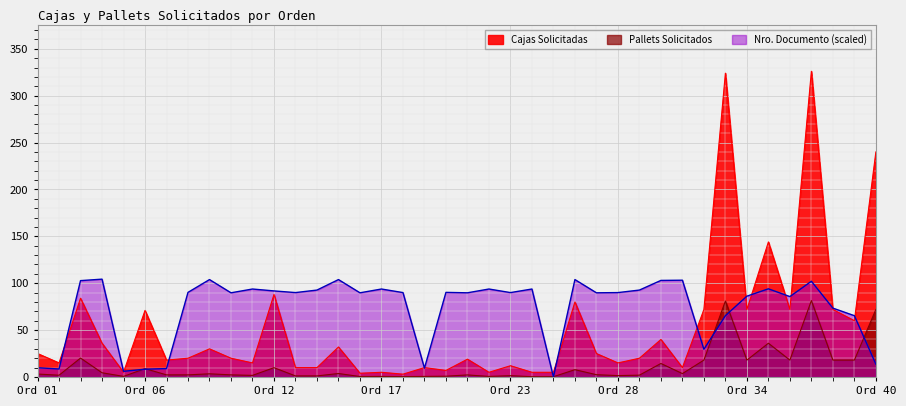

Which label corresponds to the largest value in the chart?

36